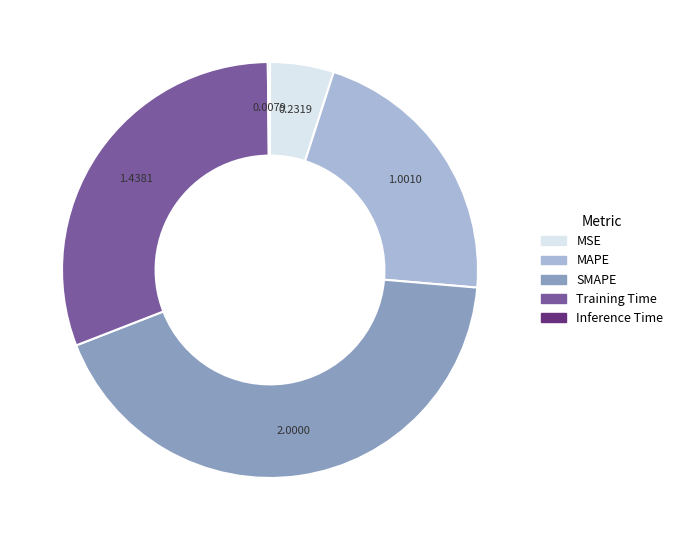

Is there a majority slice in this chart?

No